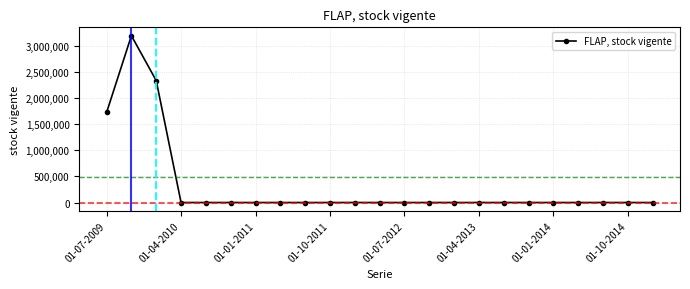

True or false: there are more than 0 points higher than both neighbors.

True